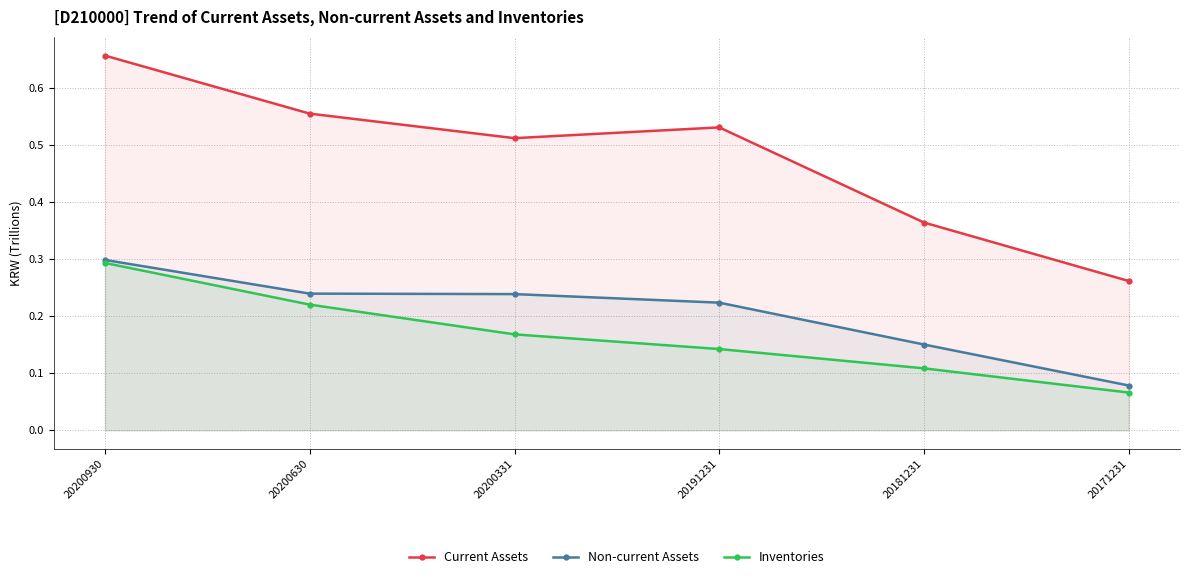

List the labels in order of Non-current Assets value, smallest first.

20171231, 20181231, 20191231, 20200331, 20200630, 20200930